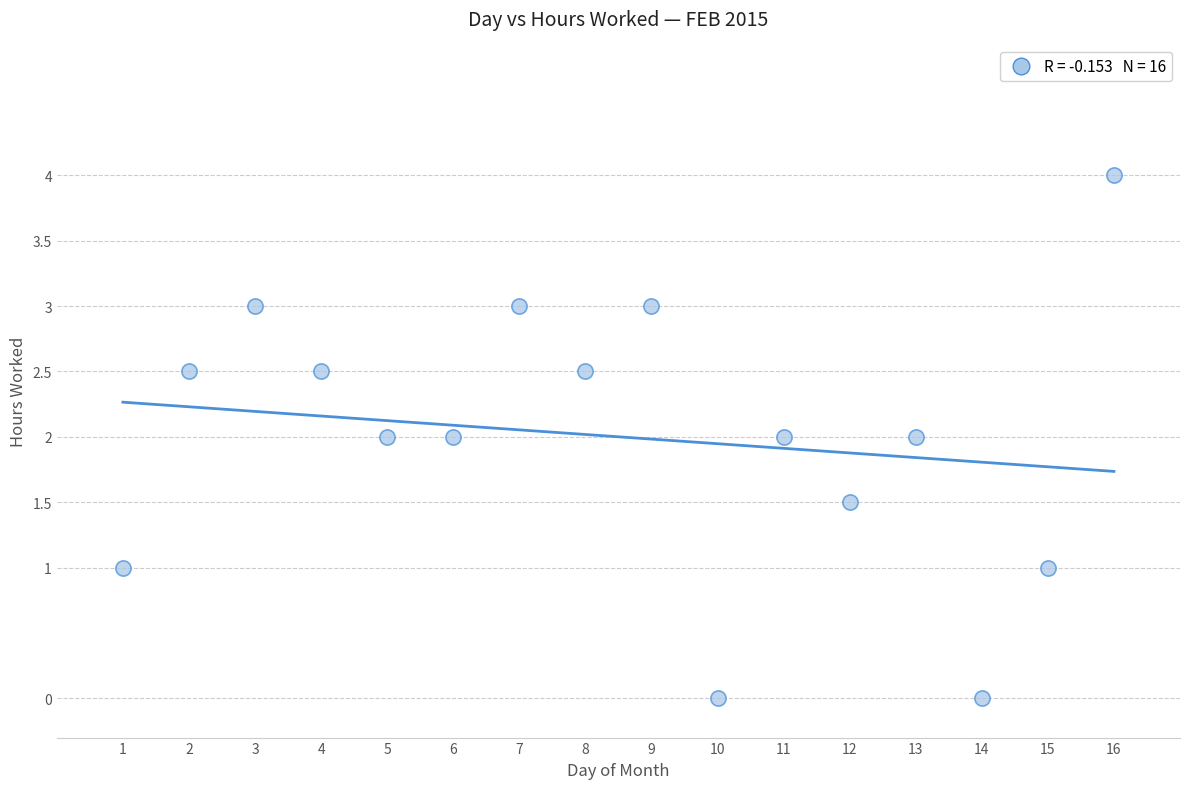

What is the range of X values (max minus min)?

15.0